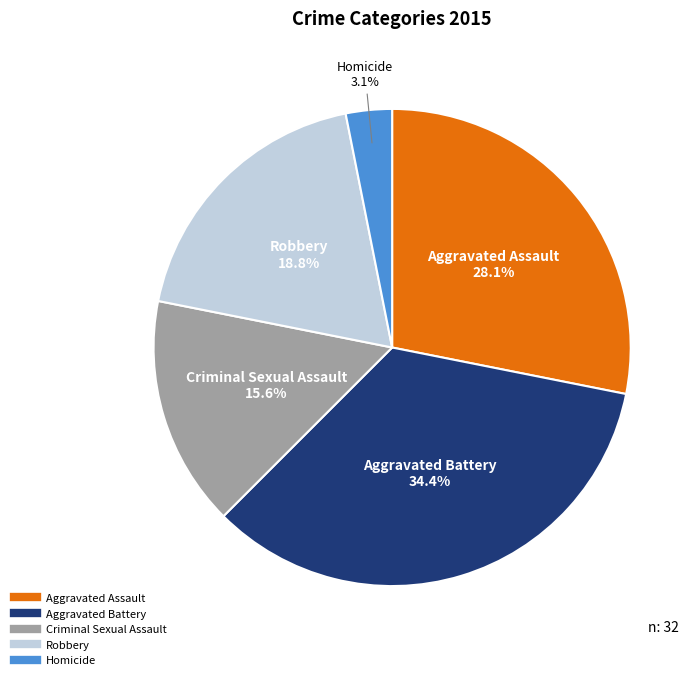

Combined, do Homicide and Robbery account for over 50%?

No